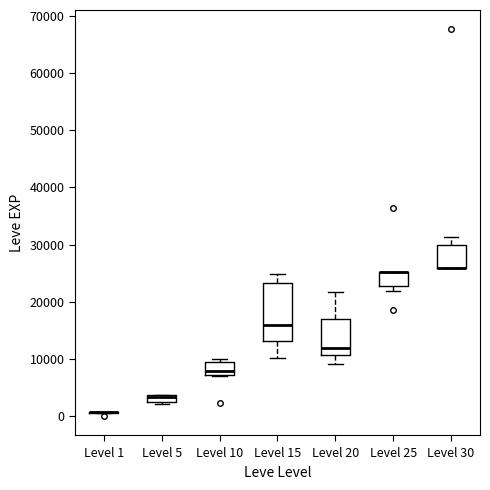

Where is the lower edge of the box for Level 5 on the y-axis? The values are not printed on the chart, so give them approximately, as read against the axis.

2000